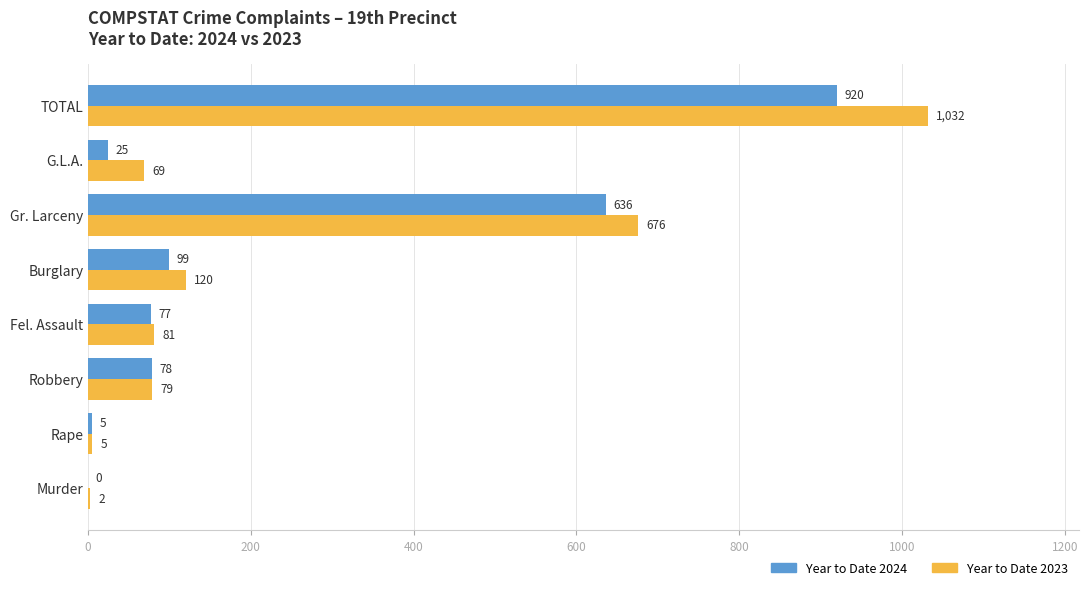

The value of Year to Date 2024 at Robbery is 78. True or false?

True